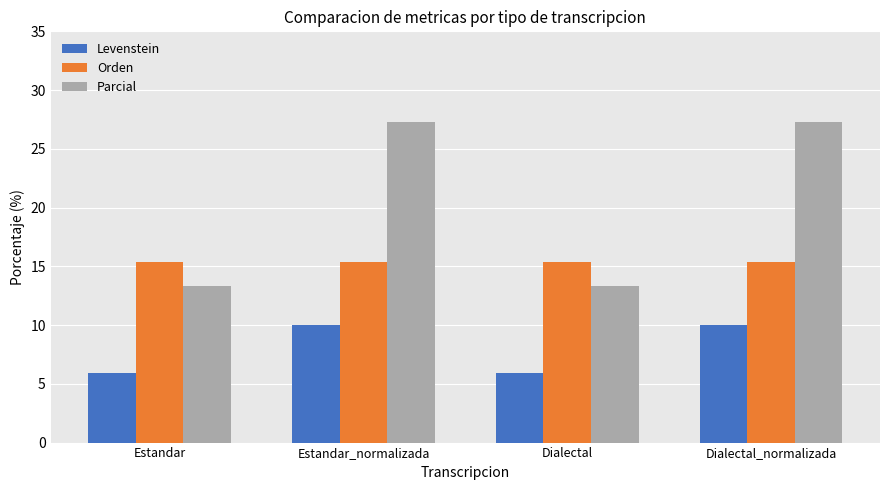

True or false: Orden has a value of 15.4 at Estandar.

True